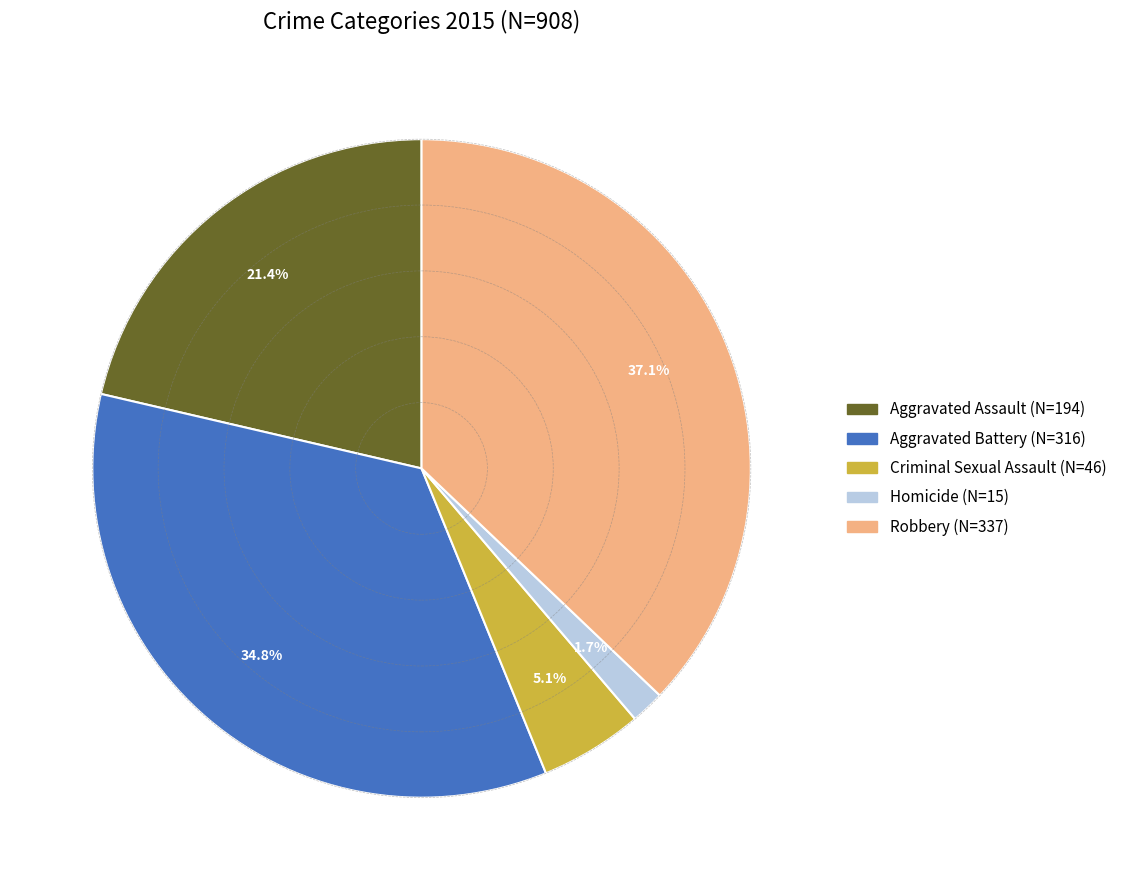

Is Robbery the majority of the pie?

No